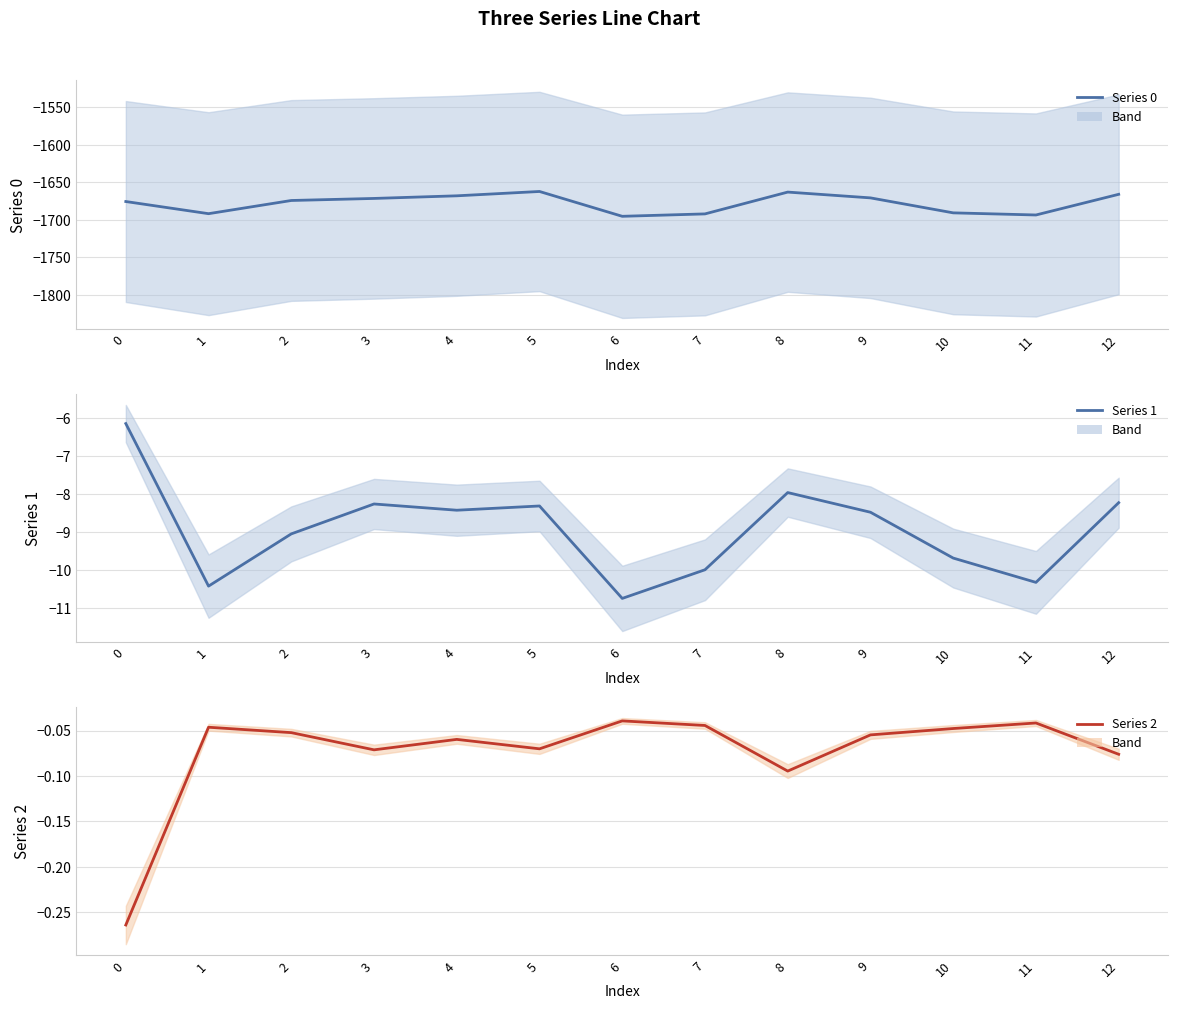

At which category is the sum across all series the highest?

5